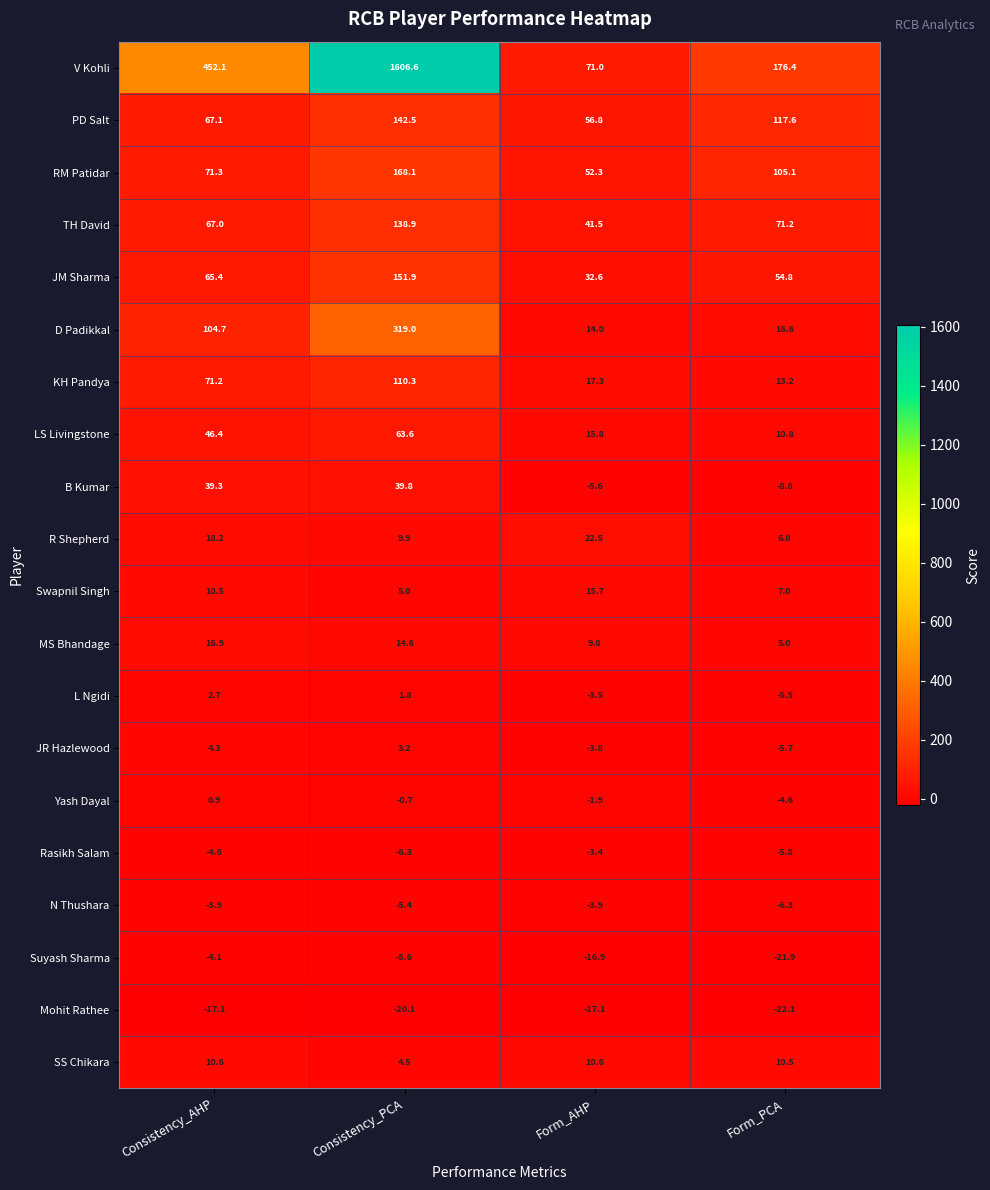

Which series has the largest range (max minus min)?

V Kohli